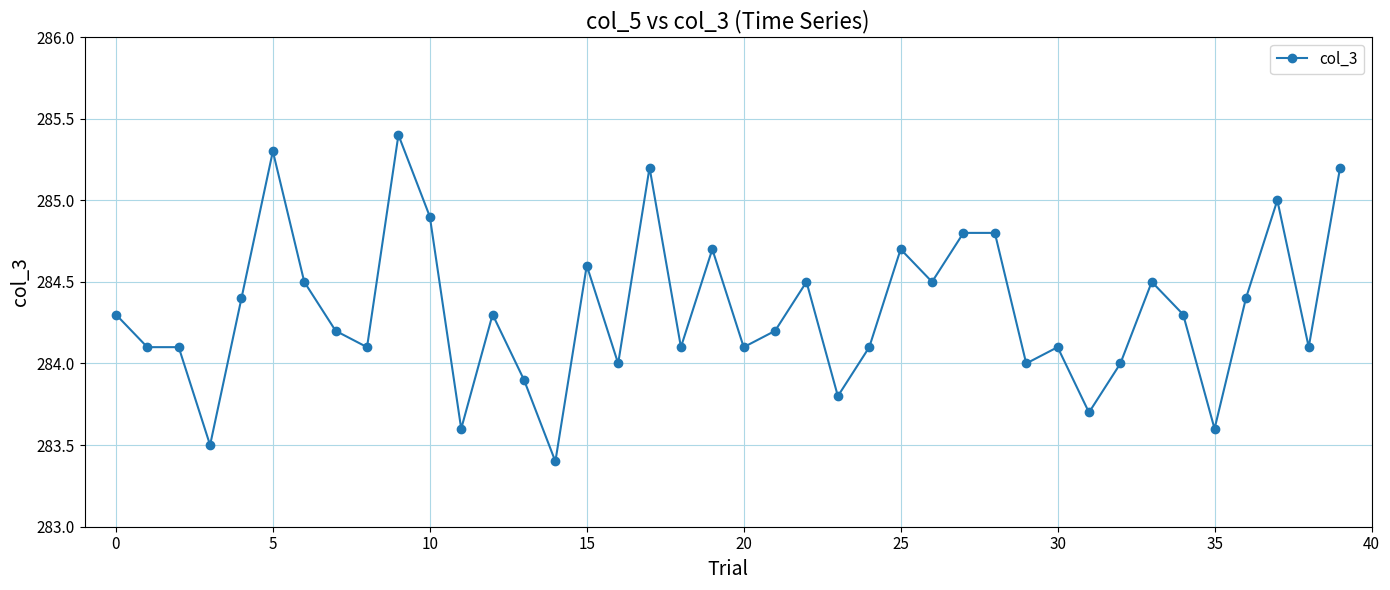

What is the value of the 1st point from the left?

284.3